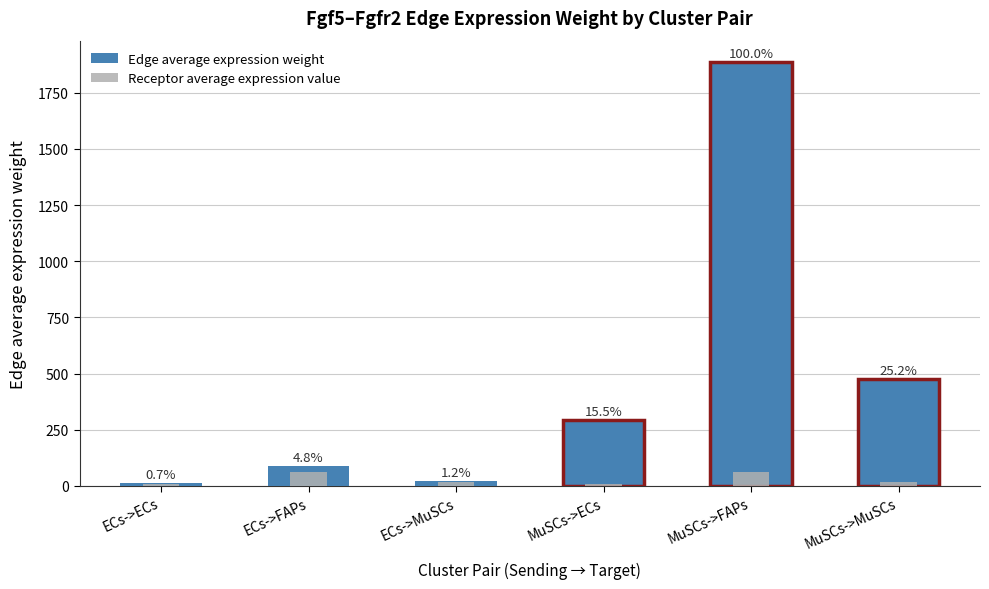

What is the value of the Edge average expression weight bar at the 6th from the left?

475.2